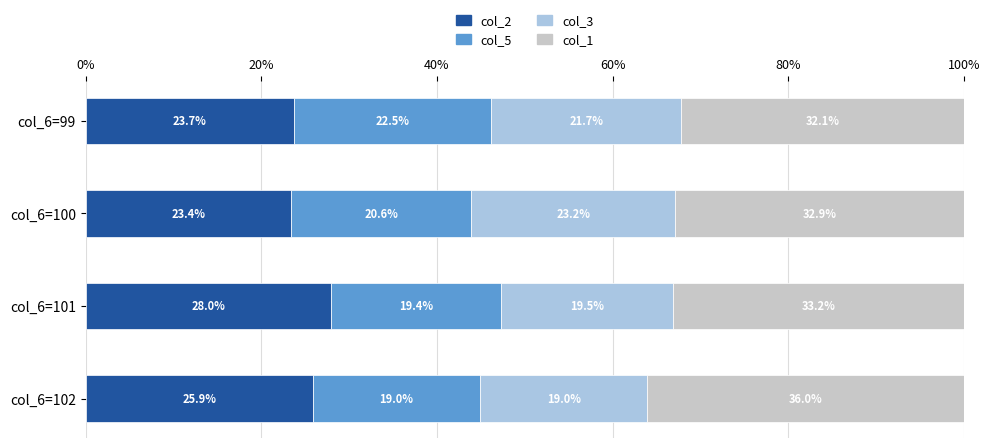

The value of col_2 at col_6=101 is 28.0. True or false?

True